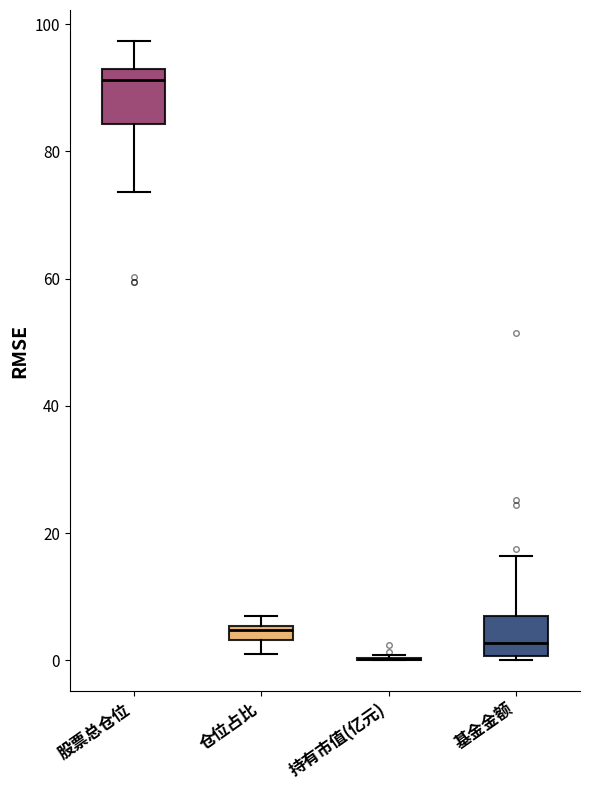

Where is the lower edge of the box for 仓位占比 on the y-axis? The values are not printed on the chart, so give them approximately, as read against the axis.

4